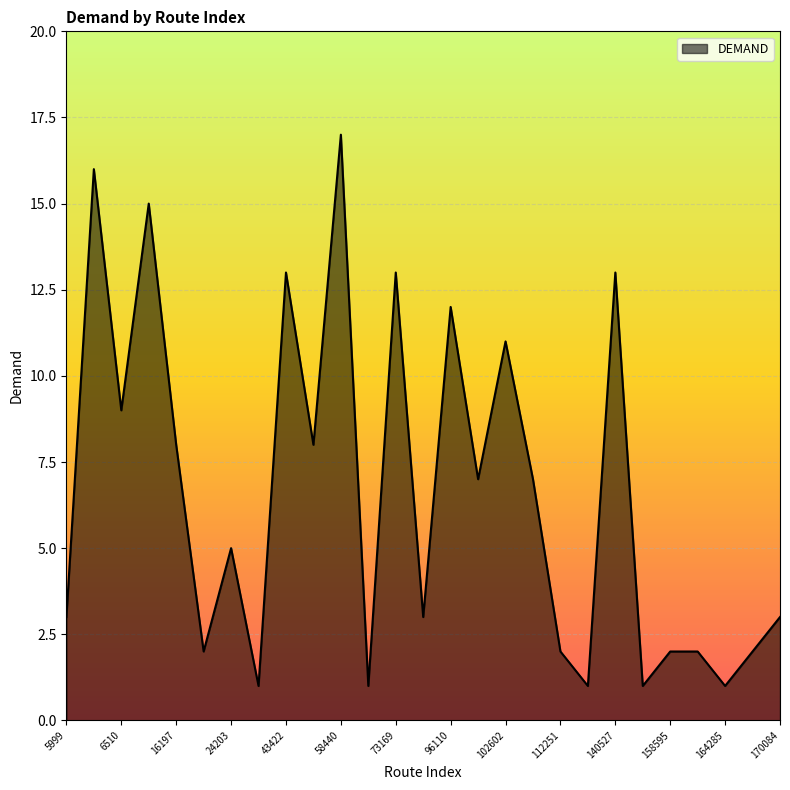

What is the maximum value shown in the chart?

17